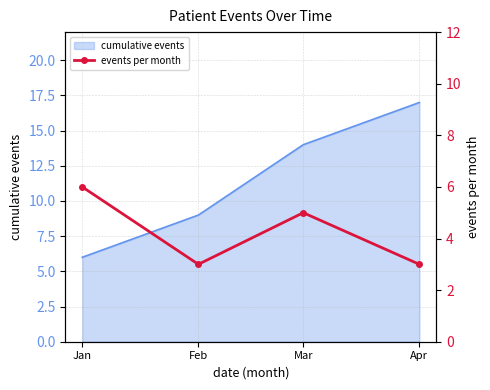

The value at Mar is 5. True or false?

True